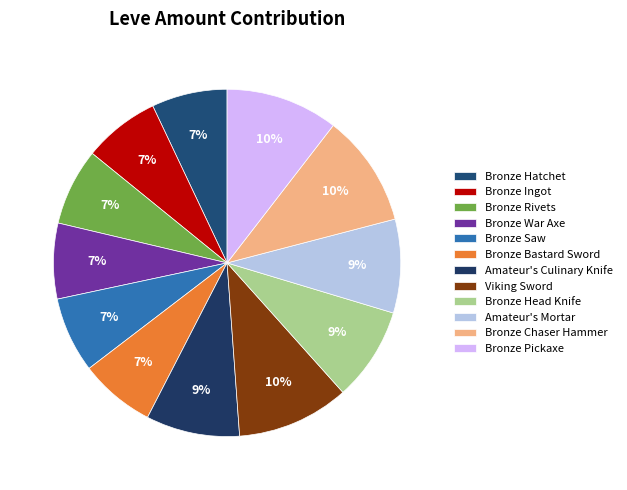

How many segments does this pie chart have?

12